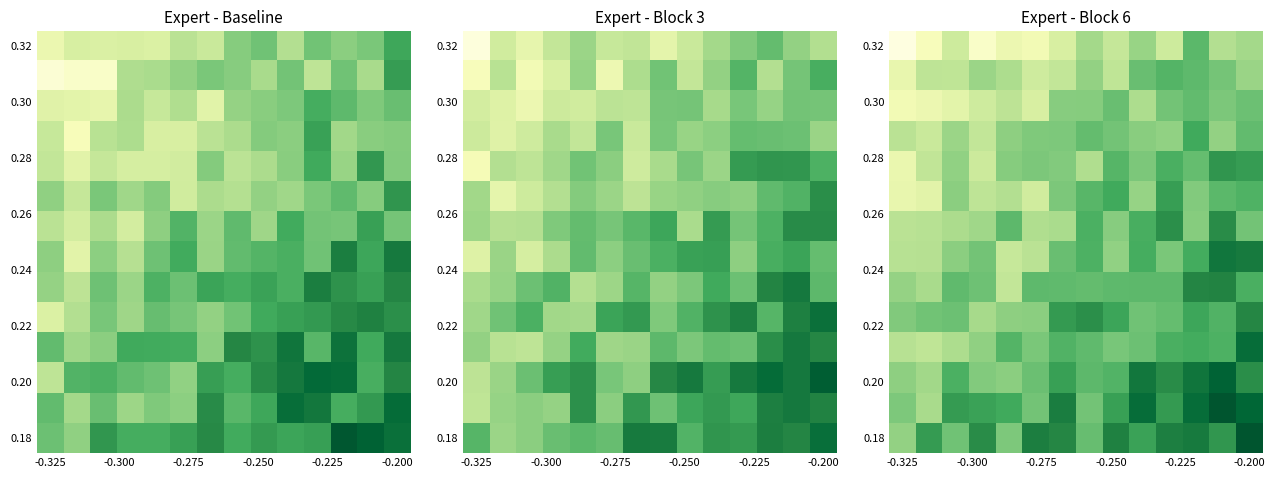

Which category has the lowest value across all series?

-0.325